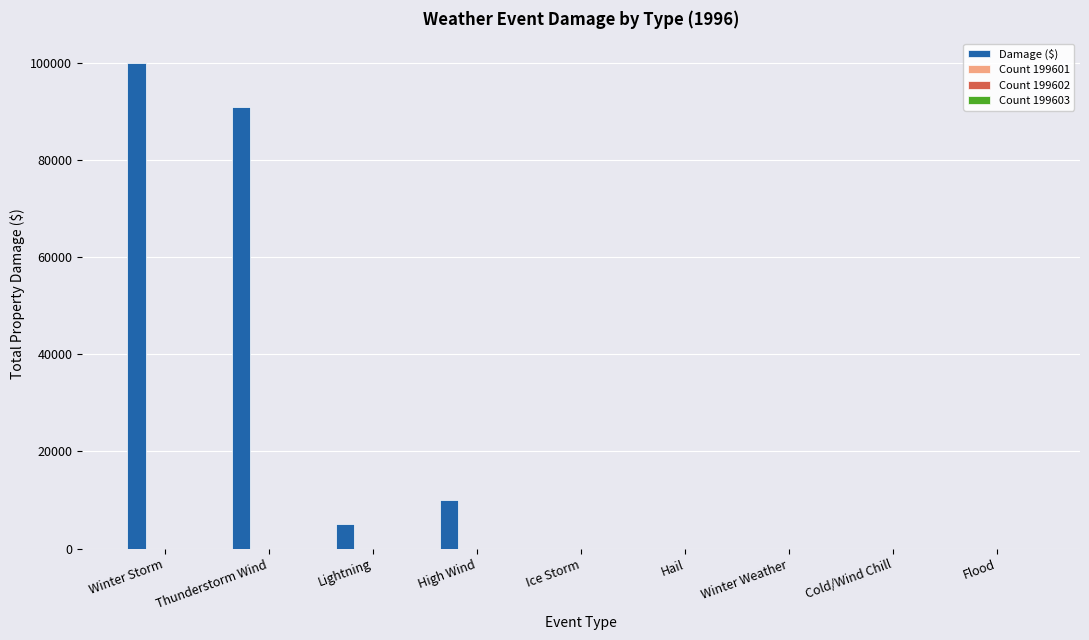

Is it true that Damage ($) equals 5000 at Lightning?

True